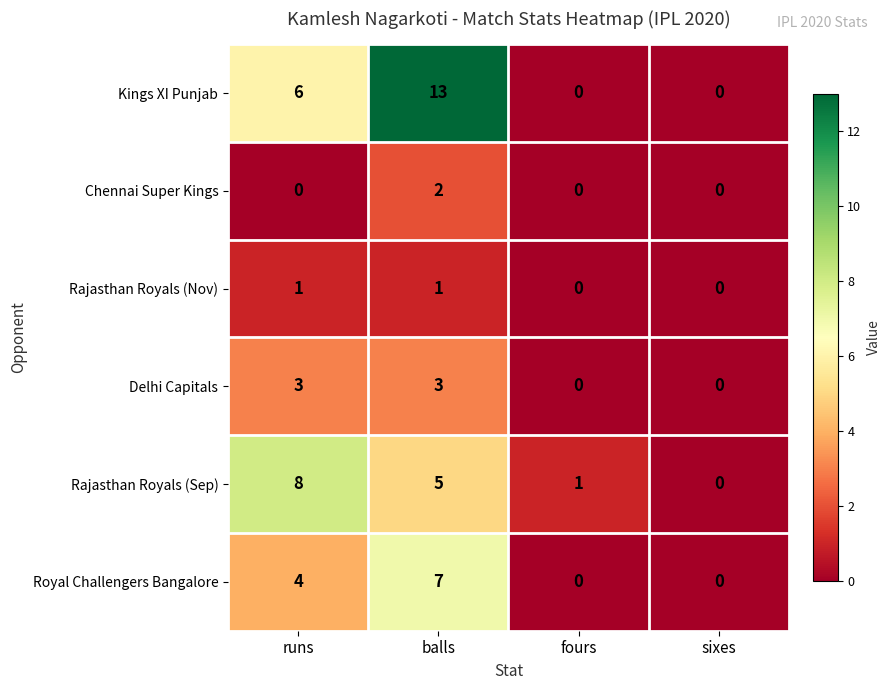

What is the highest value of the Delhi Capitals series?

3